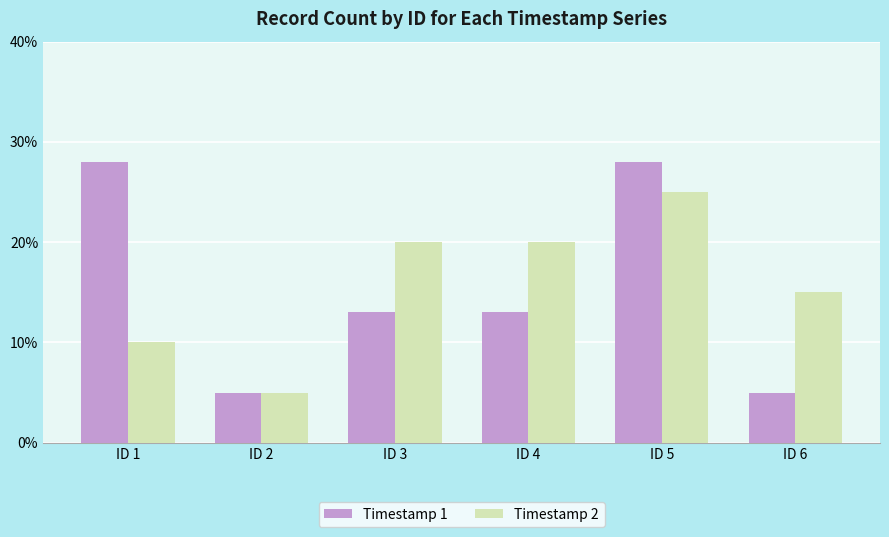

At which category is the sum across all series the highest?

ID 5